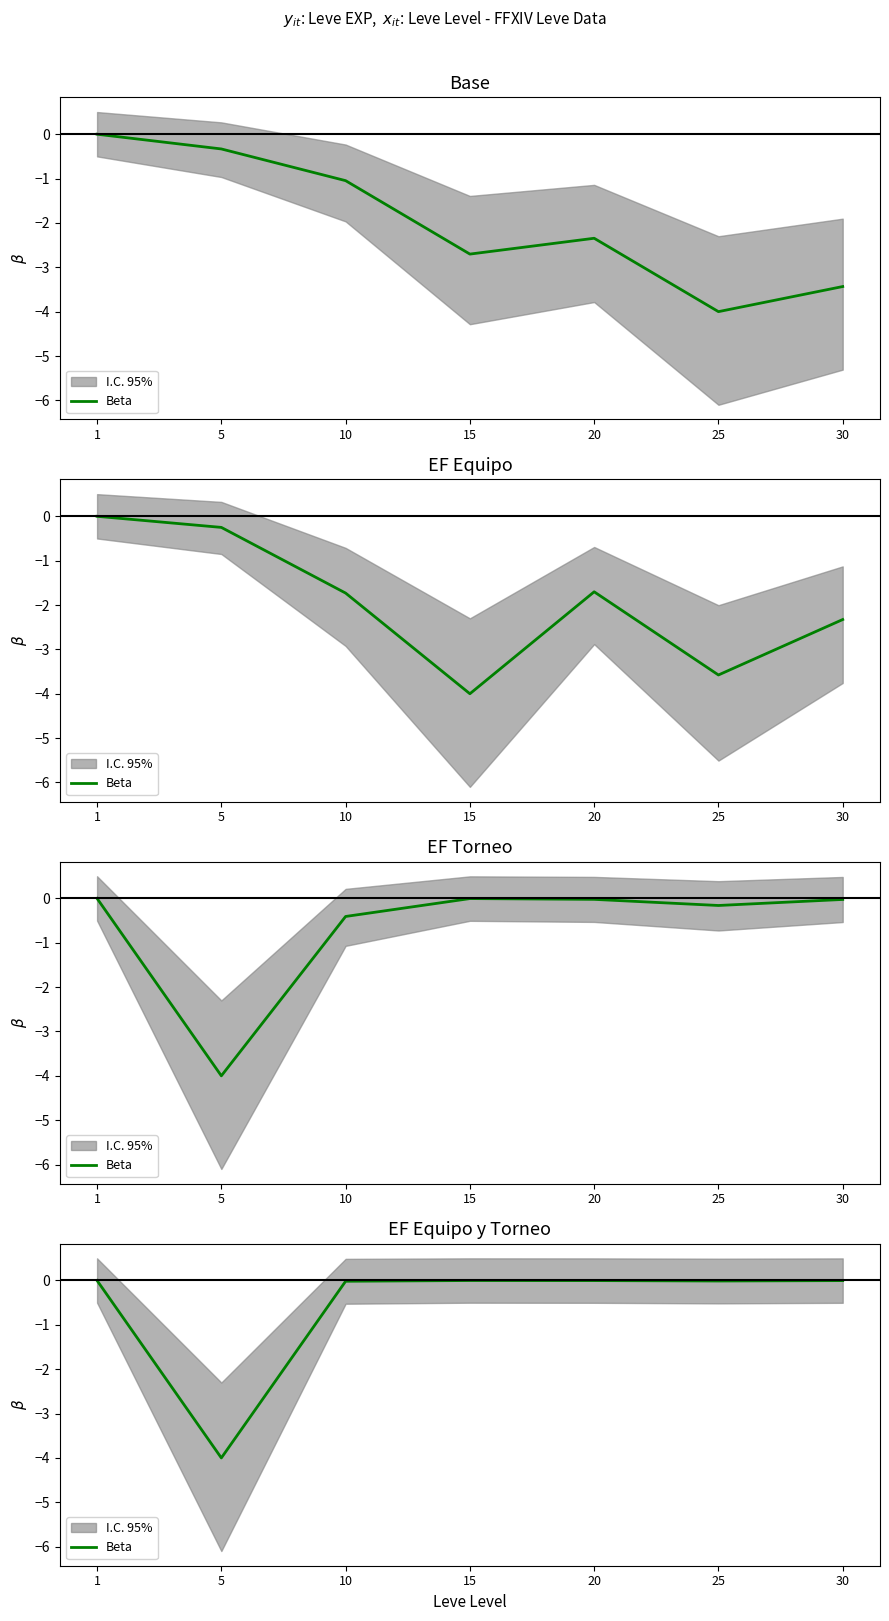

How many lines are shown in the chart?

1